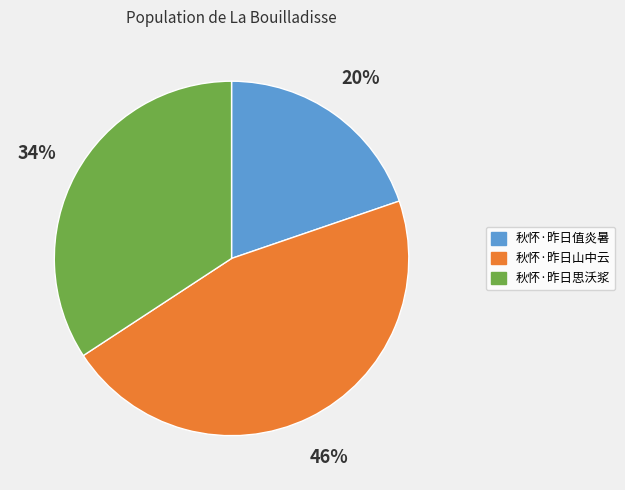

Does any single category account for the majority?

No